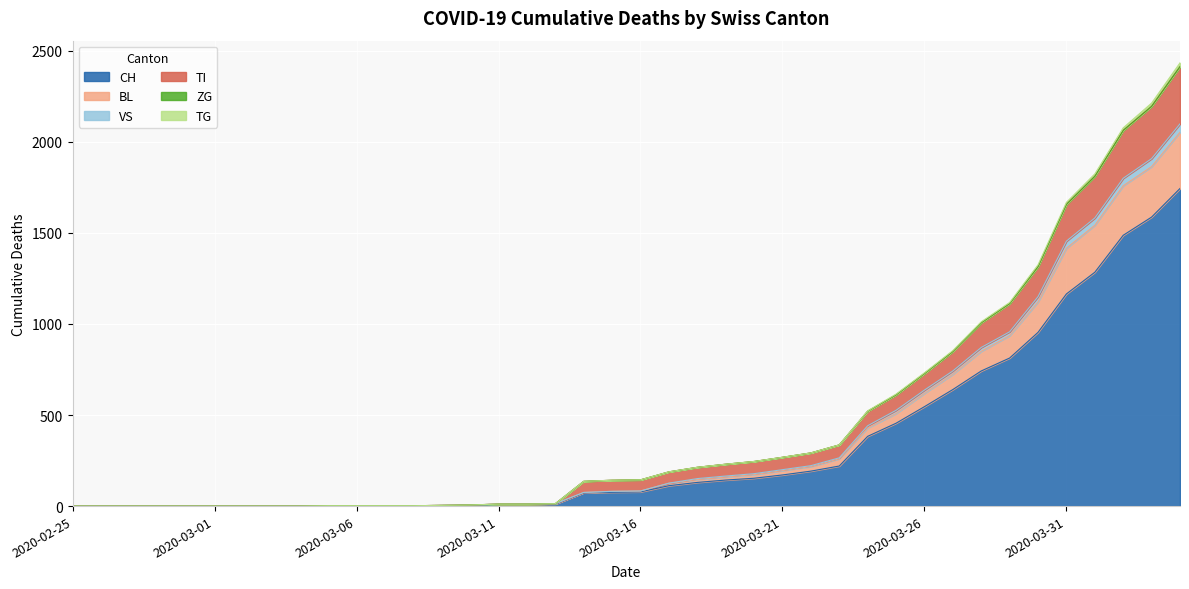

The CH series shows 2247 at 2020-04-02. True or false?

False